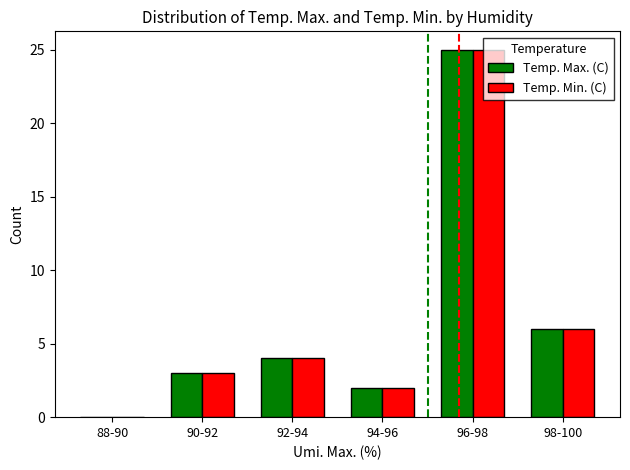

At which category is the sum across all series the highest?

96-98